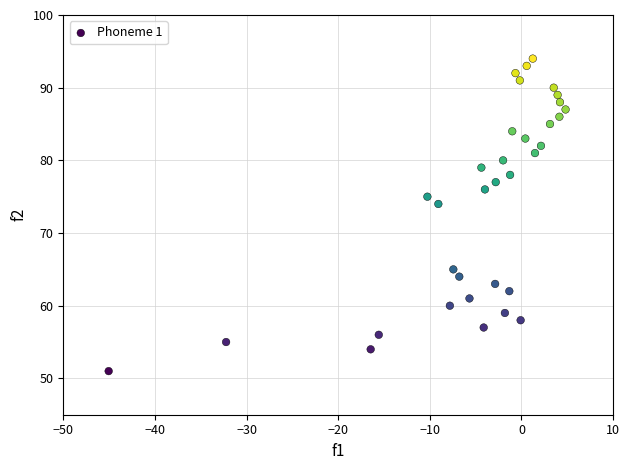

What Y value in the scatter plot is closest to 72?

74